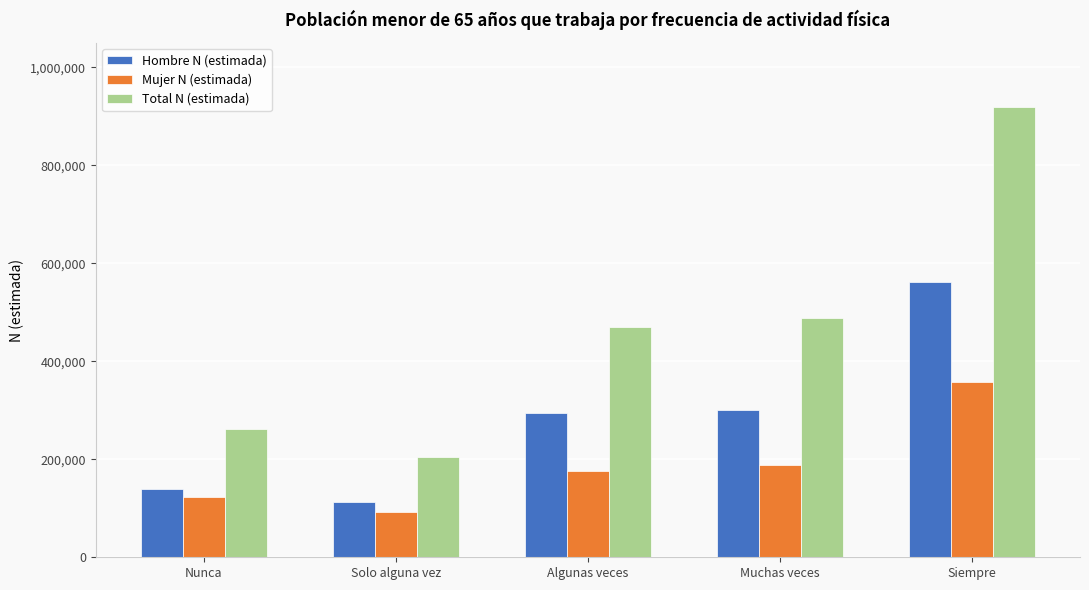

What value does the Mujer N (estimada) series have at Siempre?

358768